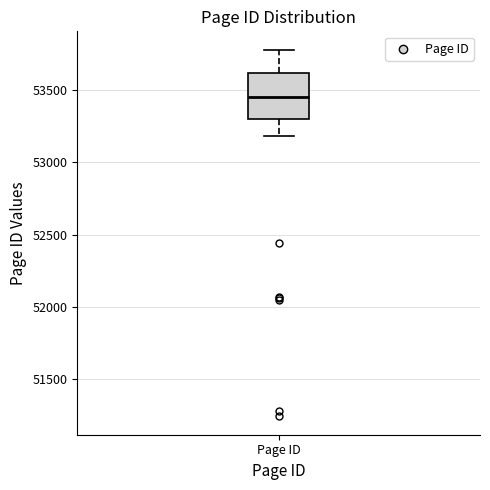

Where does the median line of the box for Page ID sit on the y-axis? The values are not printed on the chart, so give them approximately, as read against the axis.

53450